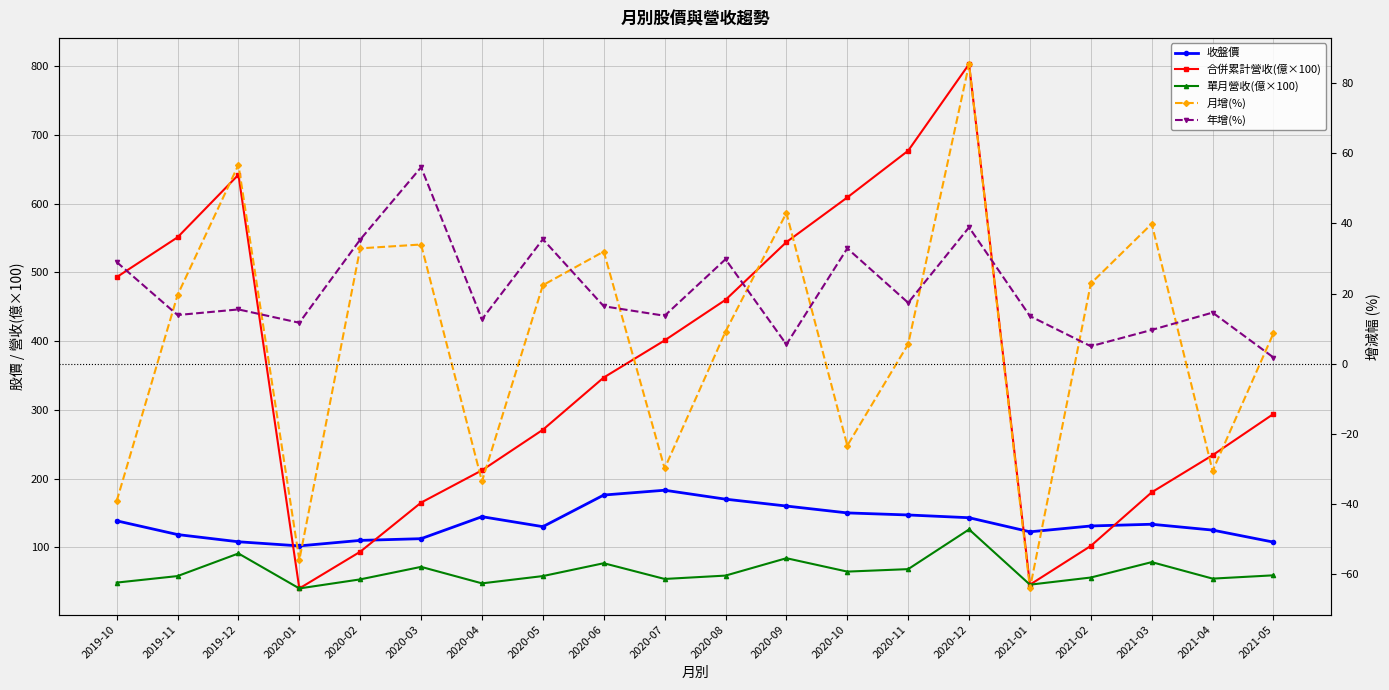

How many values in the 年增(%) series are below 15?

10